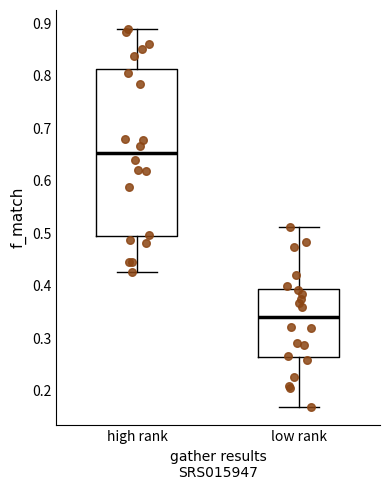

Which box has the highest median line?

high rank